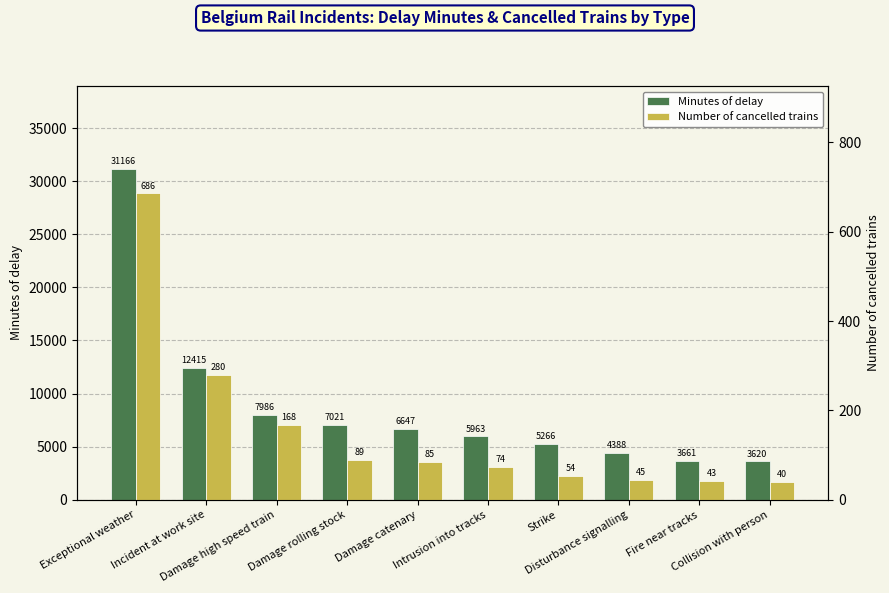

List the series in order of their peak value, lowest first.

Number of cancelled trains, Minutes of delay